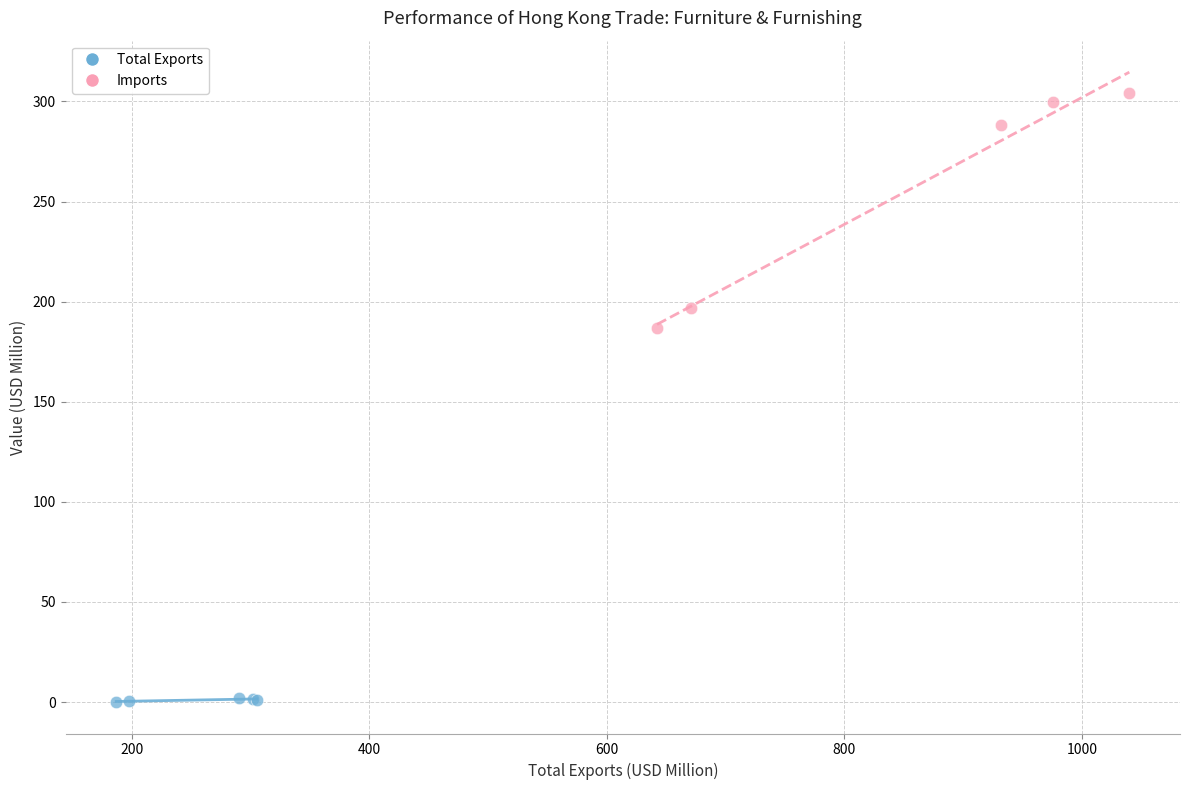

Which series has the widest spread of Y values?

Imports